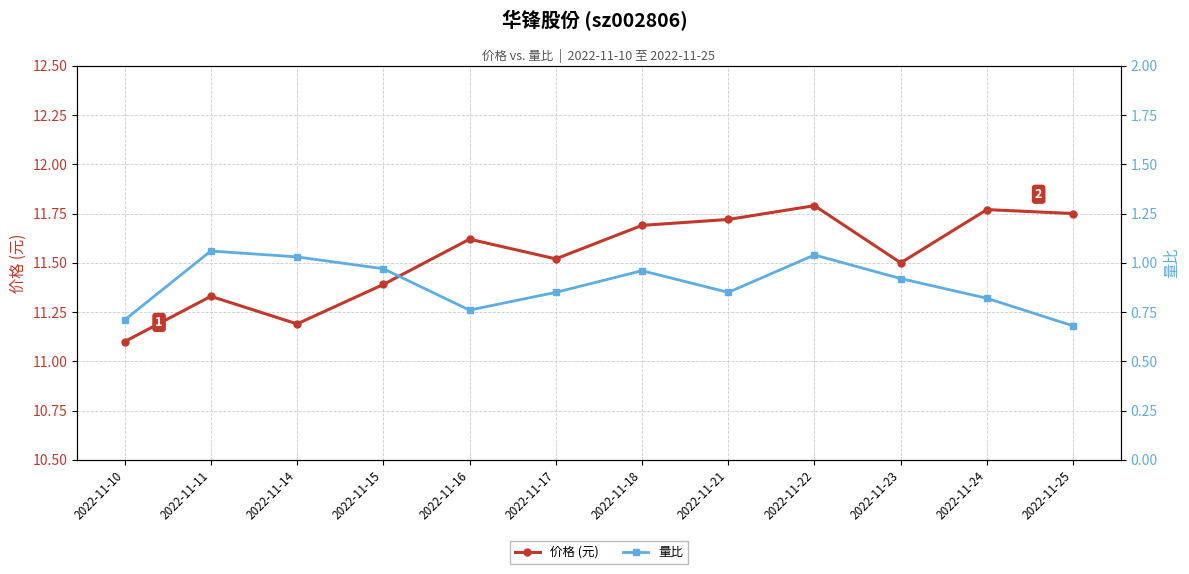

How many distinct data groups are displayed?

2